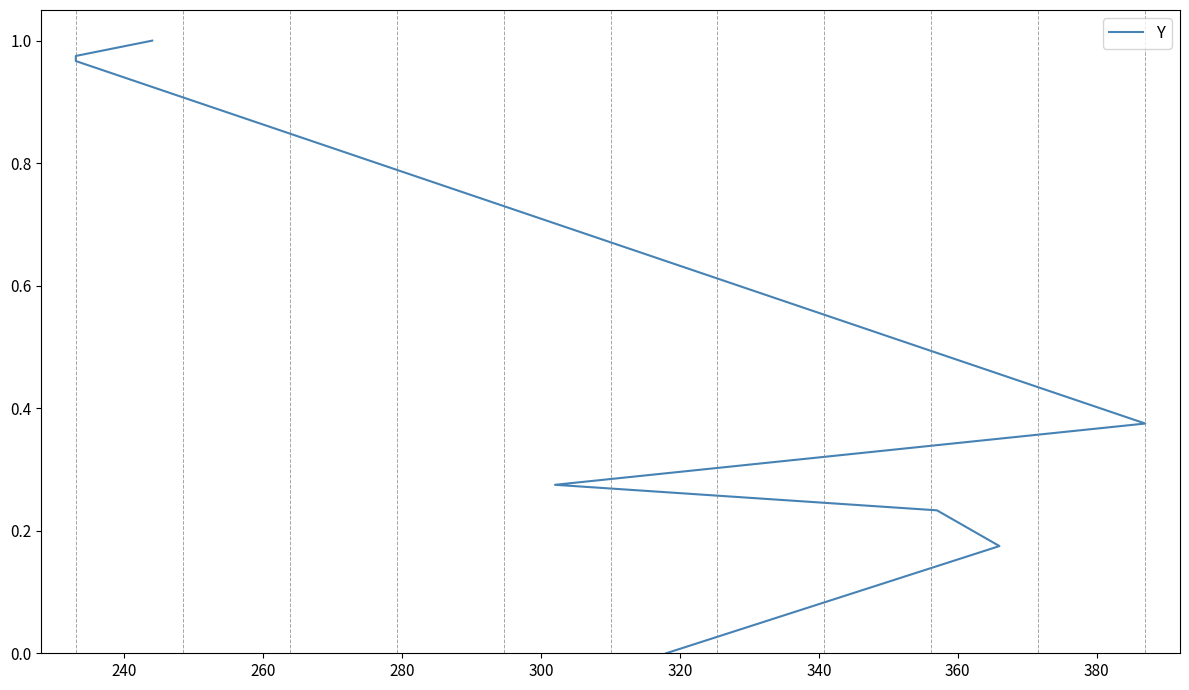

Does the chart display data point markers on the line(s)?

No